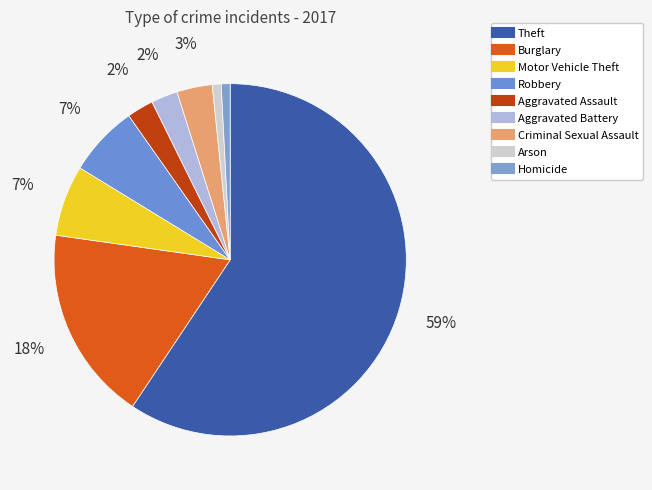

Which category has the smallest portion of the pie?

Arson